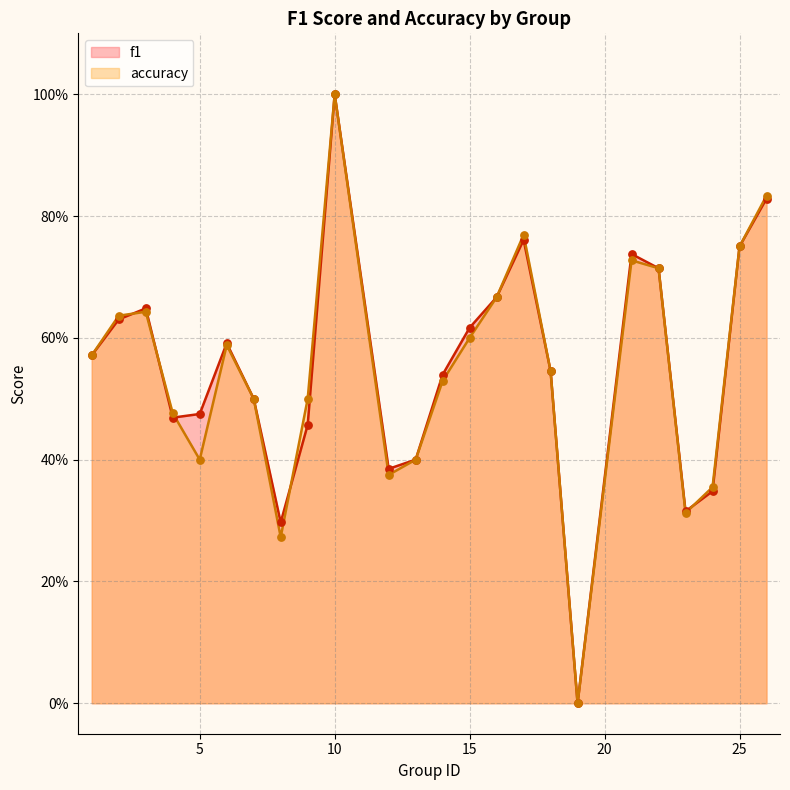

Which series reaches the maximum Y coordinate?

f1